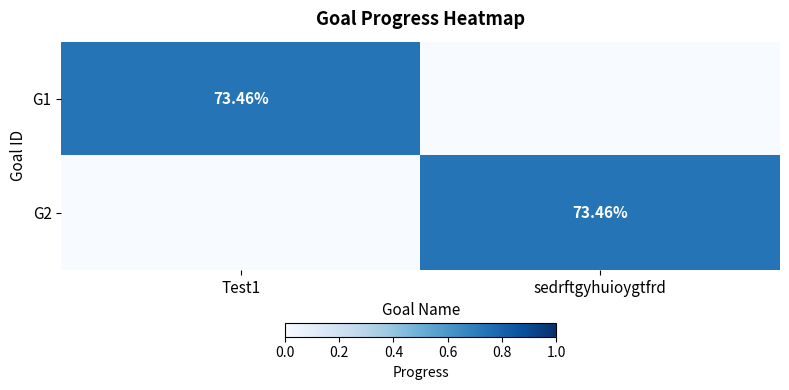

What is the sum of the G2 values at Test1 and sedrftgyhuioygtfrd?

0.7